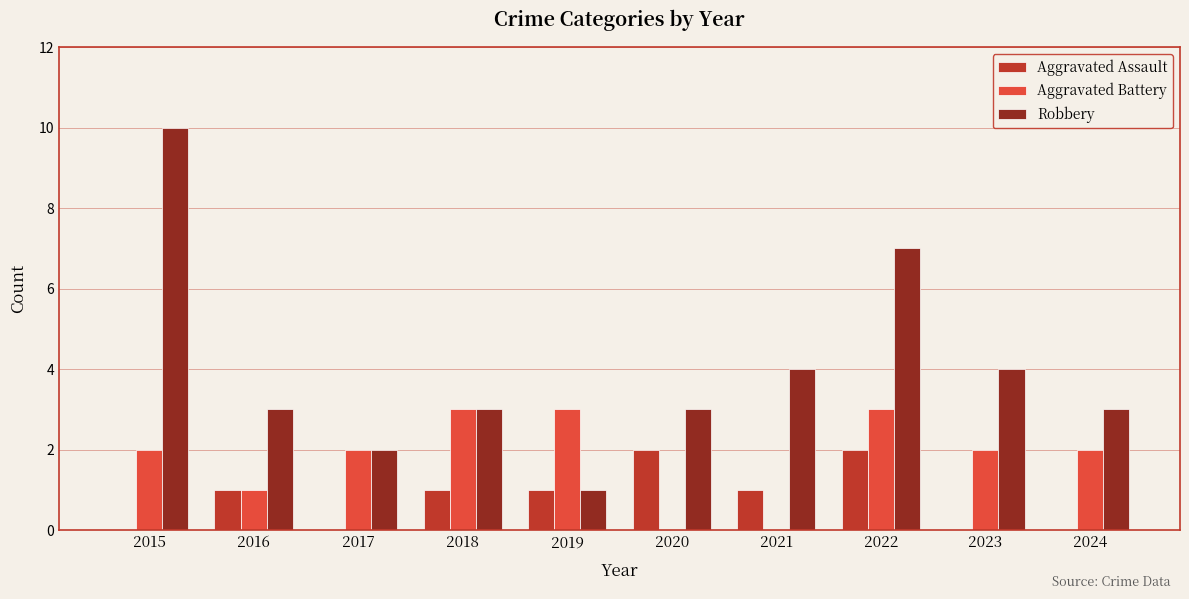

How many Robbery values are between 3 and 4?

6